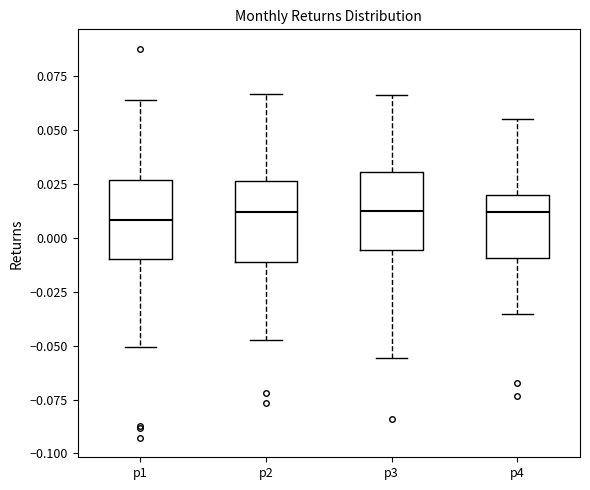

Reading left to right, read every box against the y-axis: the position of its median line, the range the box covers, and the ends of its whiskers. The values are not printed on the chart, so give them approximately, as read against the axis.

p1: median 0.010, box -0.010 to 0.025, whiskers -0.050 to 0.065
p2: median 0.010, box -0.010 to 0.025, whiskers -0.045 to 0.065
p3: median 0.010, box -0.005 to 0.030, whiskers -0.055 to 0.065
p4: median 0.010, box -0.010 to 0.020, whiskers -0.035 to 0.055